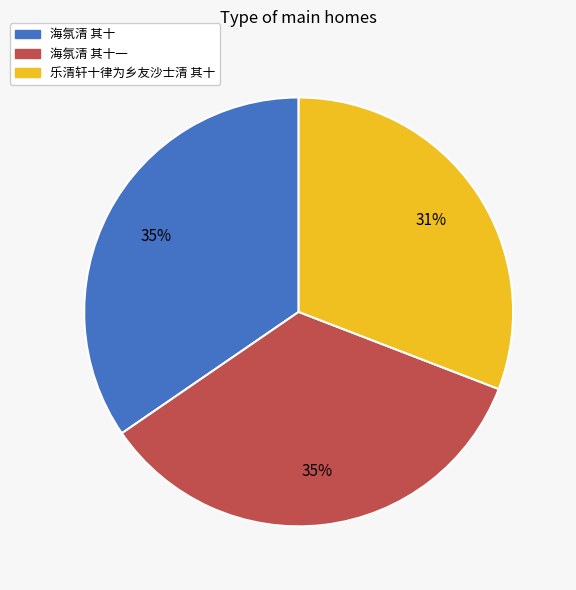

To the nearest percent, what is the difference between the largest and smallest slice percentages?

4%